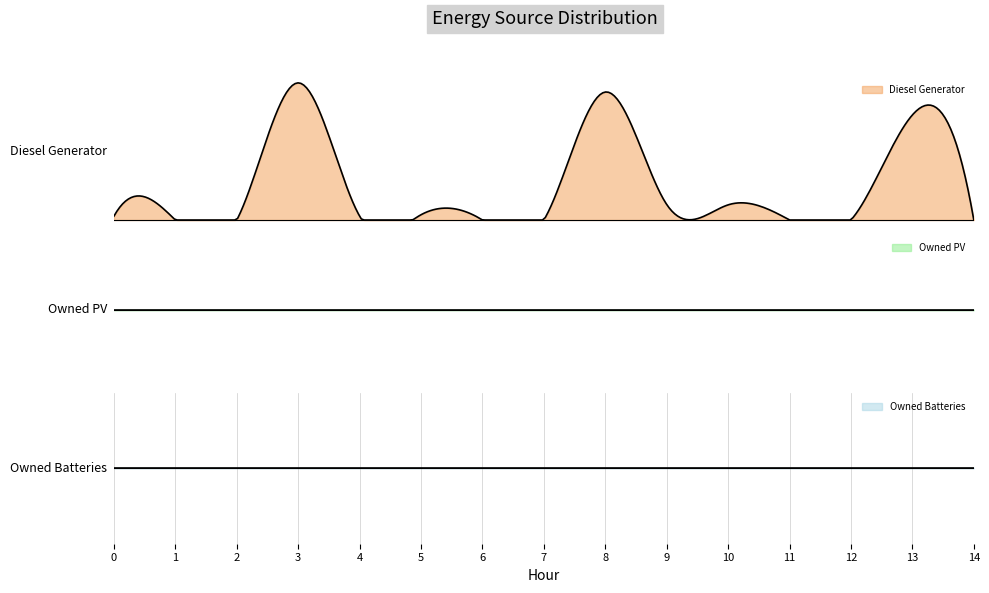

True or false: Owned Batteries and Owned PV intersect in this chart.

False